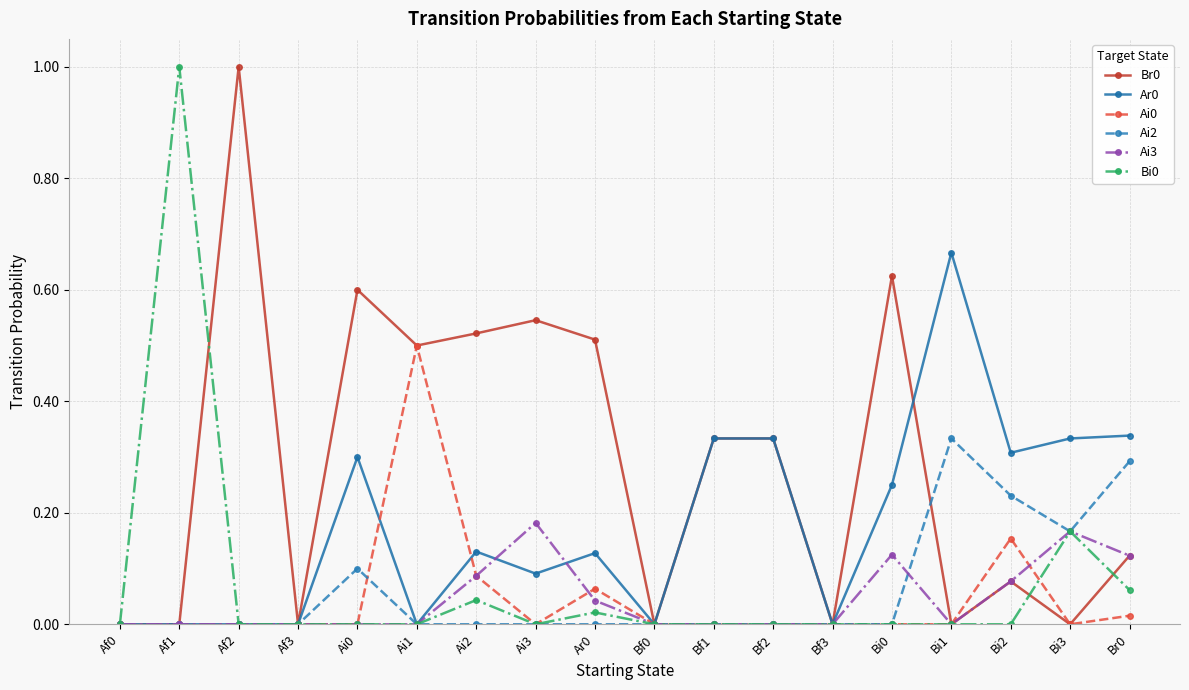

What is the maximum value shown in the chart?

1.0